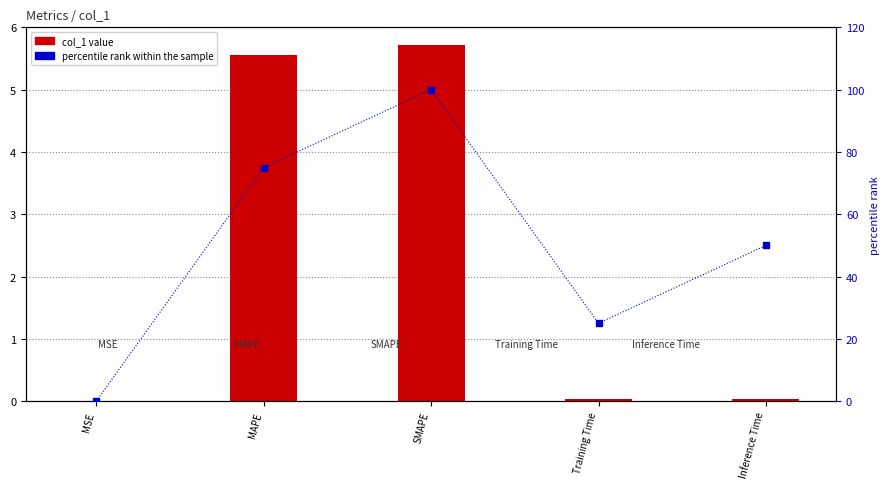

Which series has the largest total across all categories?

percentile rank within the sample